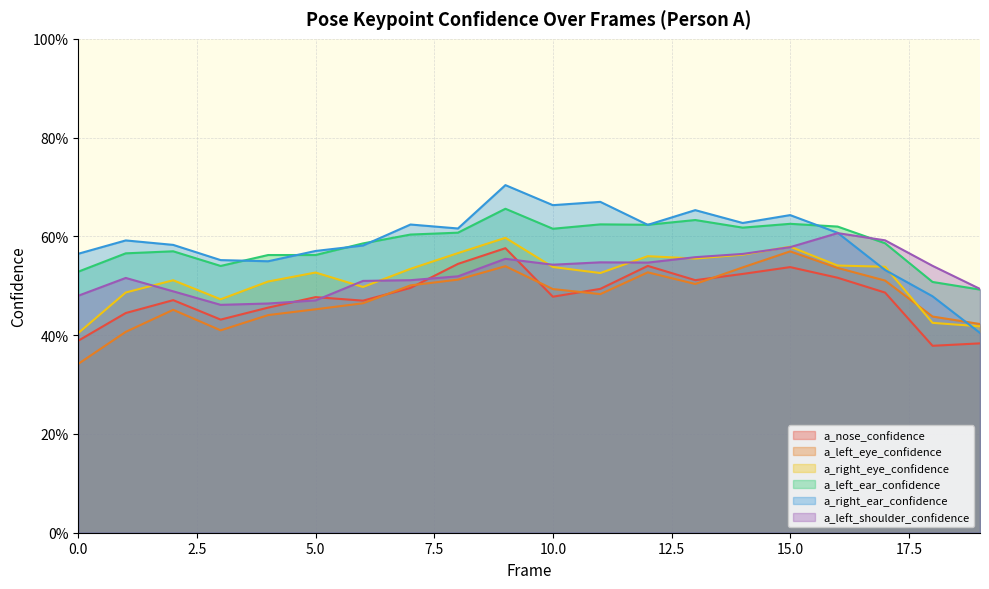

The a_left_ear_confidence series shows 0.6 at 12. True or false?

True